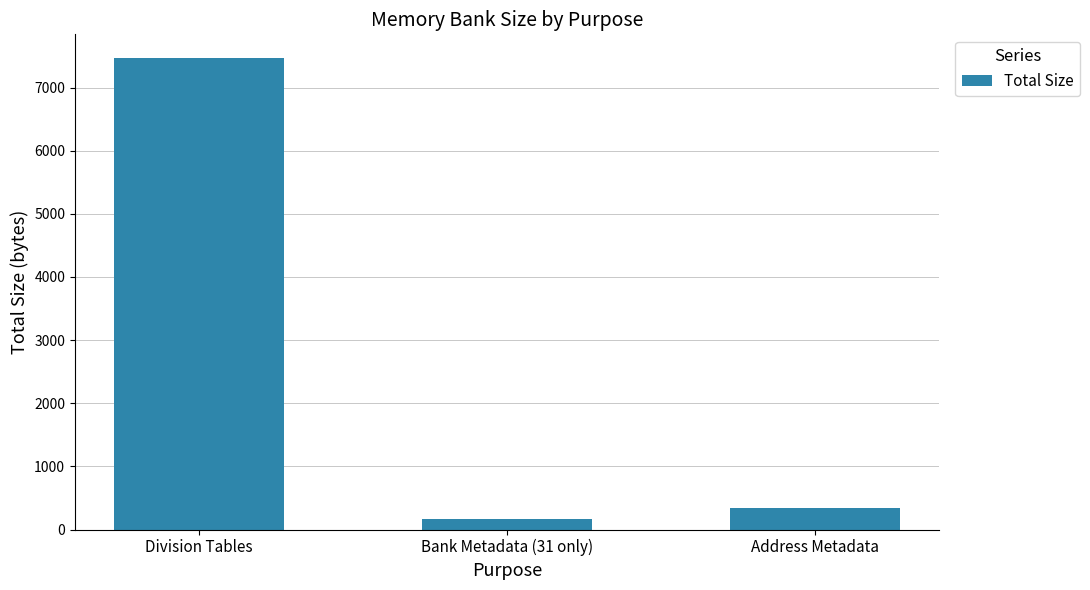

Which category has the lowest value across all series?

Bank Metadata (31 only)